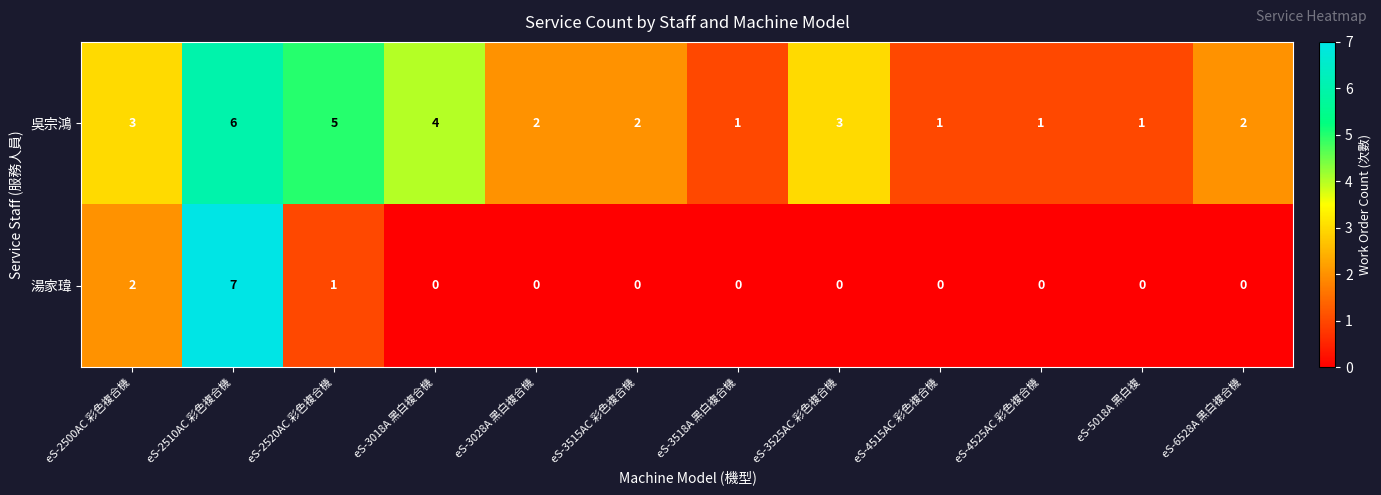

Reading left to right, what are all the values shown in this chart?

吳宗鴻: 3	6	5	4	2	2	1	3	1	1	1	2
湯家瑋: 2	7	1	0	0	0	0	0	0	0	0	0